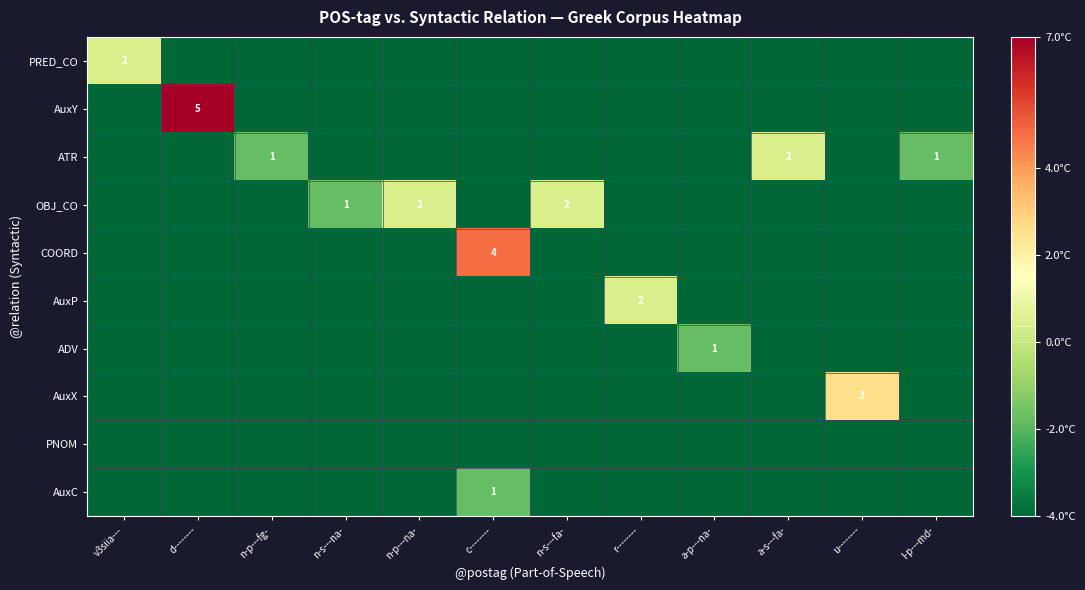

The value of ATR at a-s---fa- is 3. True or false?

False